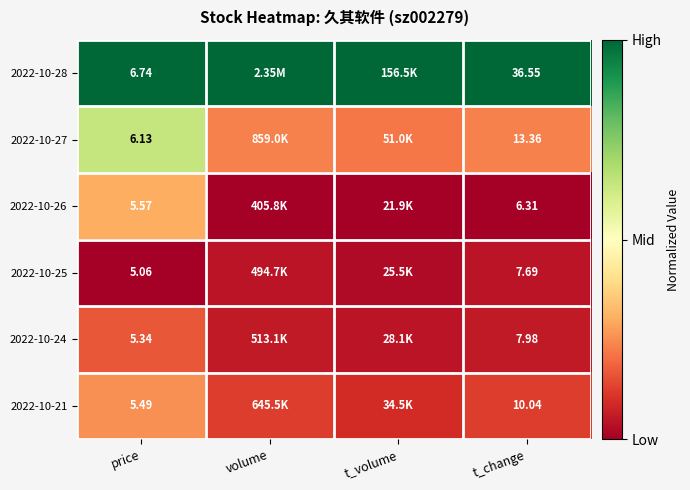

At how many categories does at least one series exceed 0?

4